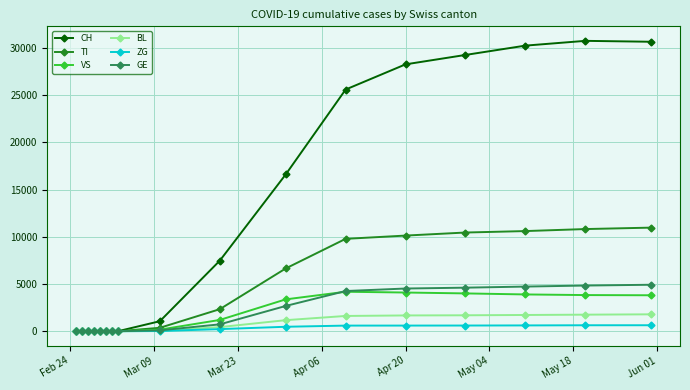

What are all the series names shown in the legend?

CH, TI, VS, BL, ZG, GE